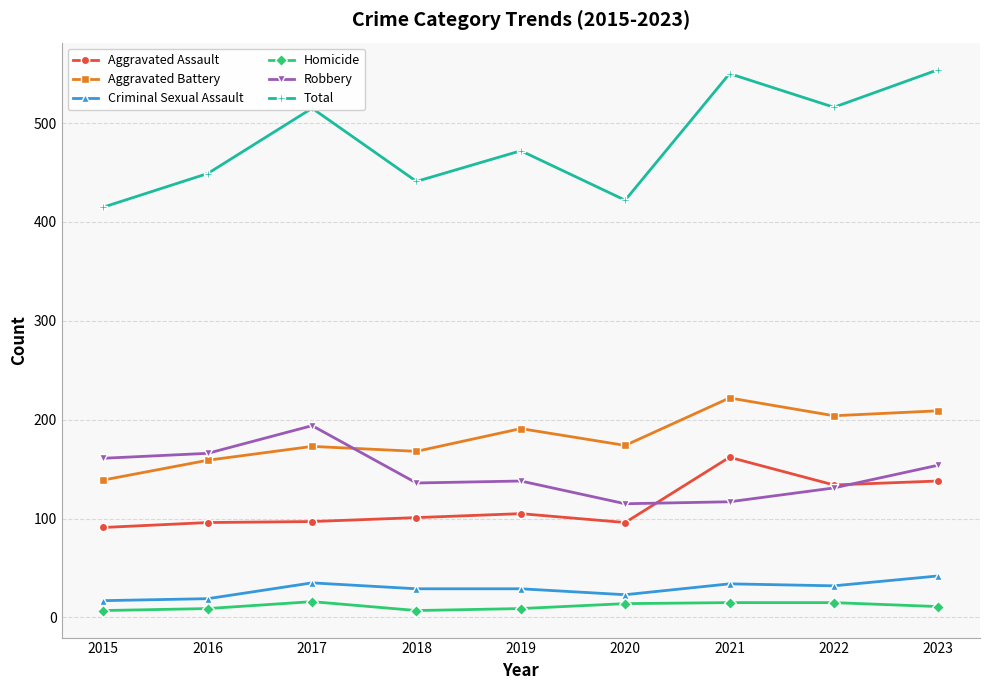

Does the chart have visible grid lines?

Yes